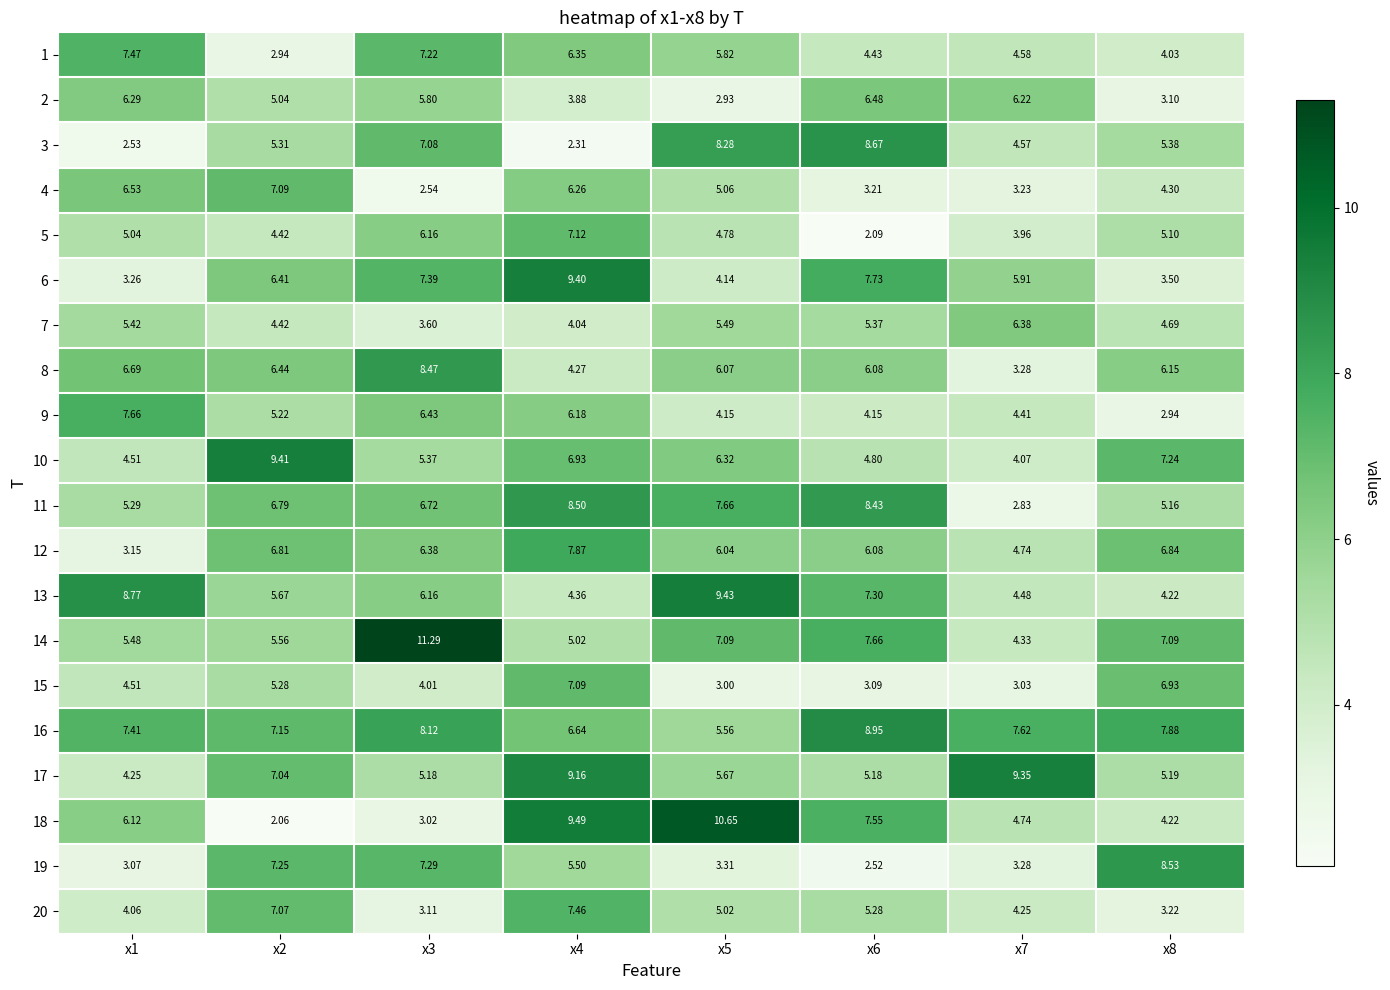

Reading left to right, extract all data points from this chart.

1: x1=7.5	x2=2.9	x3=7.2	x4=6.3	x5=5.8	x6=4.4	x7=4.6	x8=4.0
2: x1=6.3	x2=5.0	x3=5.8	x4=3.9	x5=2.9	x6=6.5	x7=6.2	x8=3.1
3: x1=2.5	x2=5.3	x3=7.1	x4=2.3	x5=8.3	x6=8.7	x7=4.6	x8=5.4
4: x1=6.5	x2=7.1	x3=2.5	x4=6.3	x5=5.1	x6=3.2	x7=3.2	x8=4.3
5: x1=5.0	x2=4.4	x3=6.2	x4=7.1	x5=4.8	x6=2.1	x7=4.0	x8=5.1
6: x1=3.3	x2=6.4	x3=7.4	x4=9.4	x5=4.1	x6=7.7	x7=5.9	x8=3.5
7: x1=5.4	x2=4.4	x3=3.6	x4=4.0	x5=5.5	x6=5.4	x7=6.4	x8=4.7
8: x1=6.7	x2=6.4	x3=8.5	x4=4.3	x5=6.1	x6=6.1	x7=3.3	x8=6.2
9: x1=7.7	x2=5.2	x3=6.4	x4=6.2	x5=4.2	x6=4.2	x7=4.4	x8=2.9
10: x1=4.5	x2=9.4	x3=5.4	x4=6.9	x5=6.3	x6=4.8	x7=4.1	x8=7.2
11: x1=5.3	x2=6.8	x3=6.7	x4=8.5	x5=7.7	x6=8.4	x7=2.8	x8=5.2
12: x1=3.1	x2=6.8	x3=6.4	x4=7.9	x5=6.0	x6=6.1	x7=4.7	x8=6.8
13: x1=8.8	x2=5.7	x3=6.2	x4=4.4	x5=9.4	x6=7.3	x7=4.5	x8=4.2
14: x1=5.5	x2=5.6	x3=11.3	x4=5.0	x5=7.1	x6=7.7	x7=4.3	x8=7.1
15: x1=4.5	x2=5.3	x3=4.0	x4=7.1	x5=3.0	x6=3.1	x7=3.0	x8=6.9
16: x1=7.4	x2=7.2	x3=8.1	x4=6.6	x5=5.6	x6=8.9	x7=7.6	x8=7.9
17: x1=4.2	x2=7.0	x3=5.2	x4=9.2	x5=5.7	x6=5.2	x7=9.3	x8=5.2
18: x1=6.1	x2=2.1	x3=3.0	x4=9.5	x5=10.7	x6=7.5	x7=4.7	x8=4.2
19: x1=3.1	x2=7.2	x3=7.3	x4=5.5	x5=3.3	x6=2.5	x7=3.3	x8=8.5
20: x1=4.1	x2=7.1	x3=3.1	x4=7.5	x5=5.0	x6=5.3	x7=4.2	x8=3.2